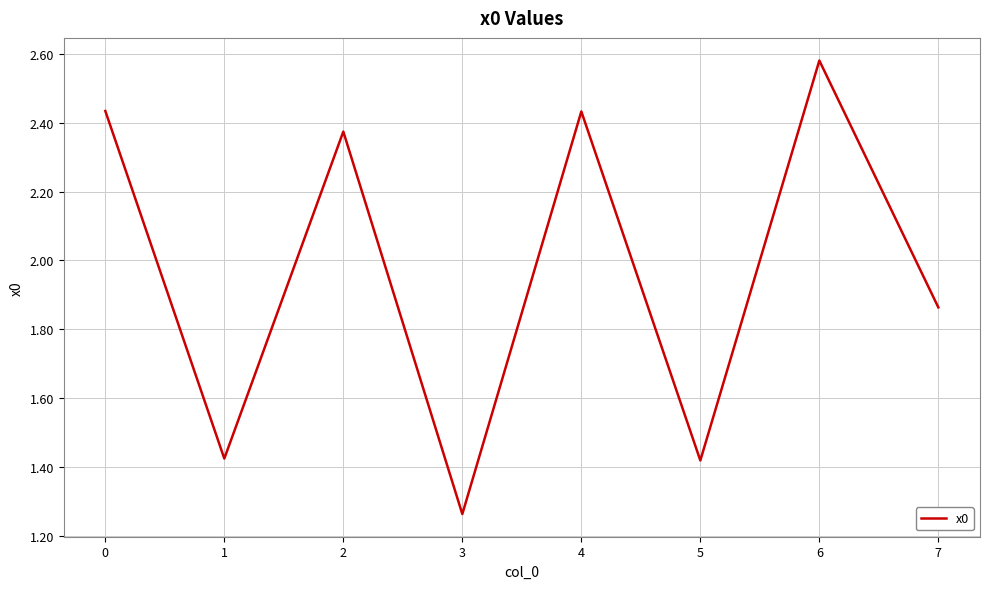

True or false: the data has more than 2 interior local peaks.

True